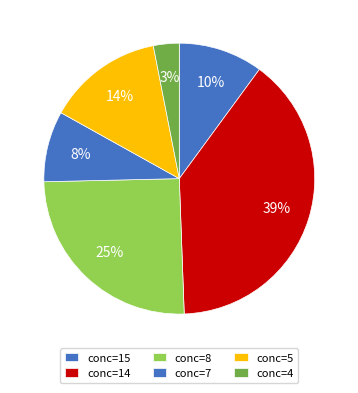

How many segments does this pie chart have?

6